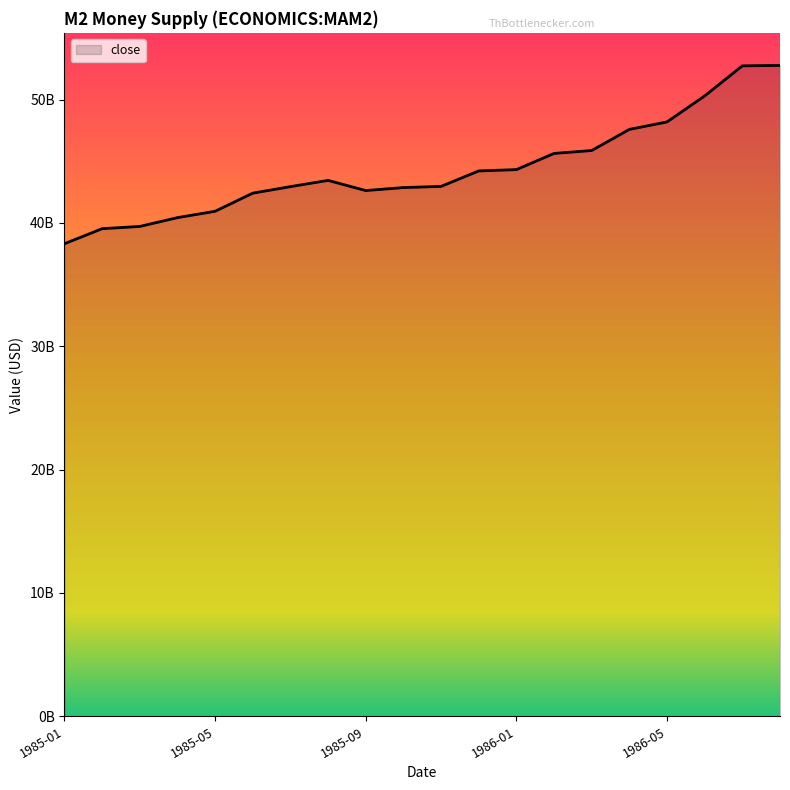

Does the chart display data point markers on the line(s)?

No